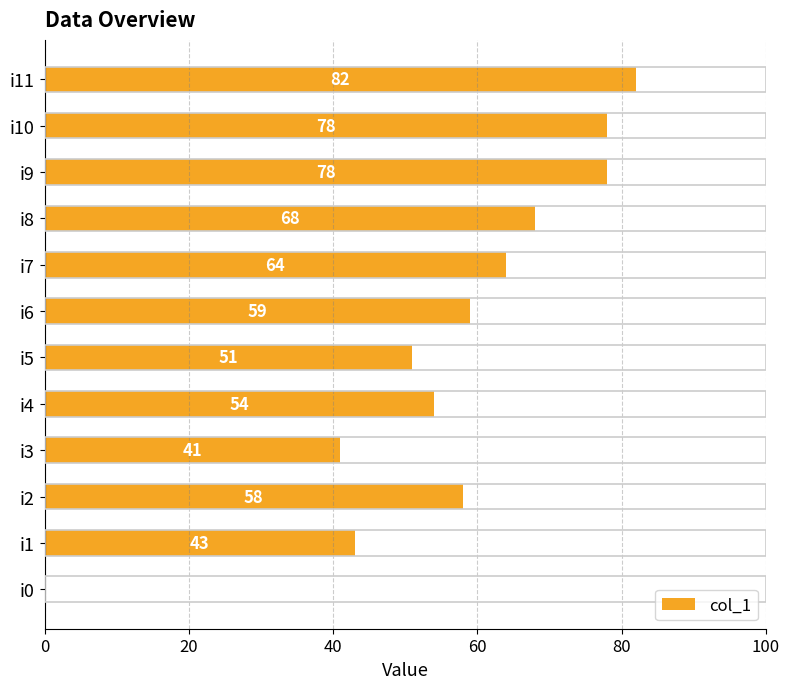

Read the value at i9.

78